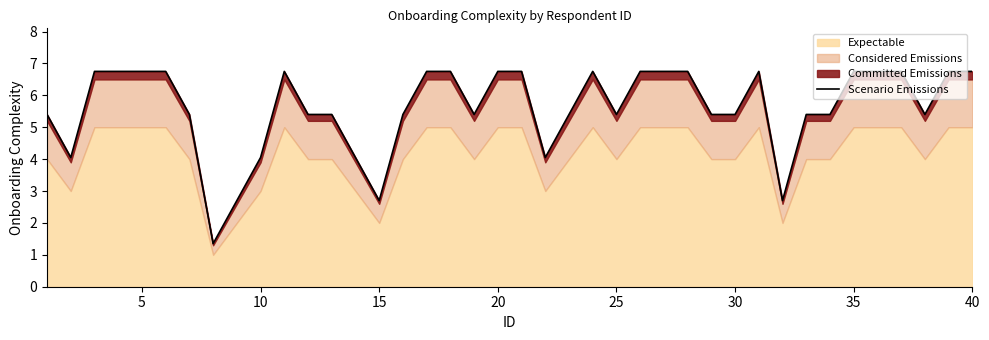

Does the chart display data point markers on the line(s)?

No